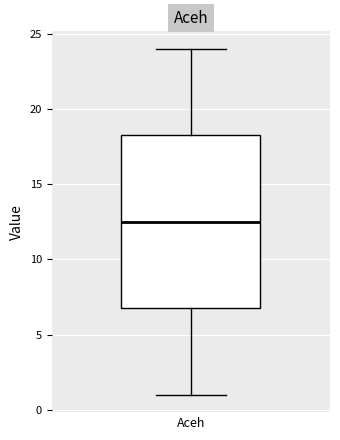

Read this box plot against the y-axis: the position of the median line, the range covered by the box, and the ends of both whiskers. The values are not printed on the chart, so give them approximately, as read against the axis.

median 12.5, box 7.0 to 18.5, whiskers 1.0 to 24.0